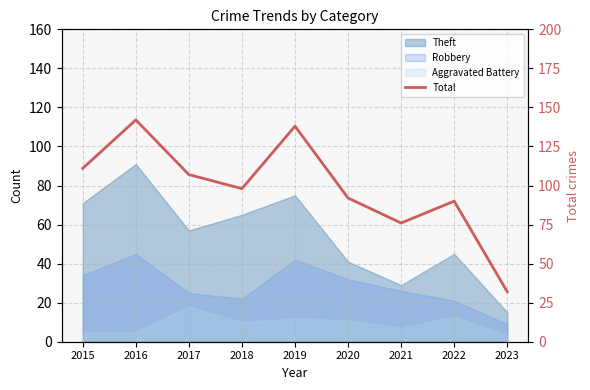

Where does the data first go above 98?

2015